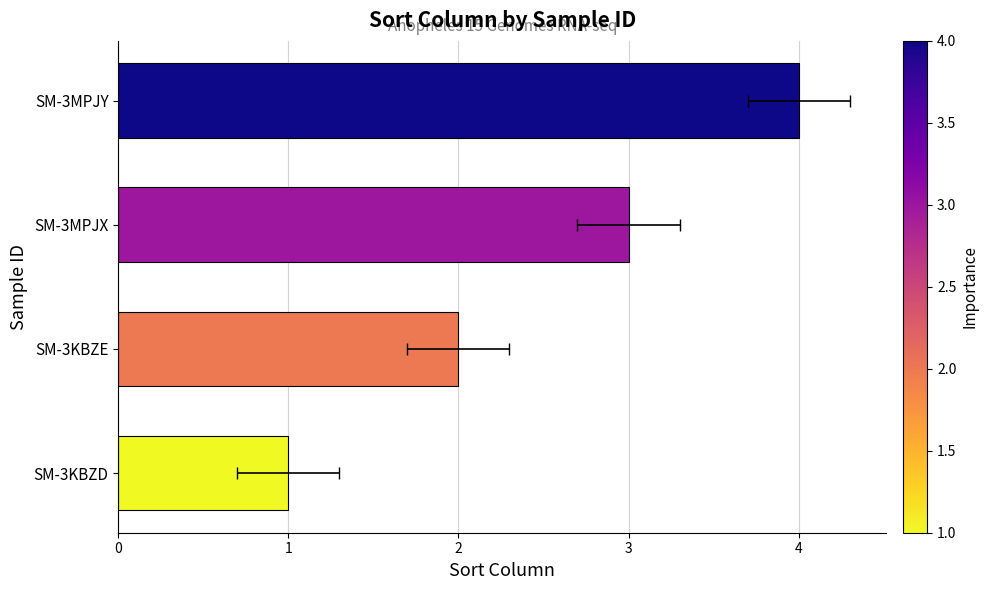

Count the number of data series in this chart.

1